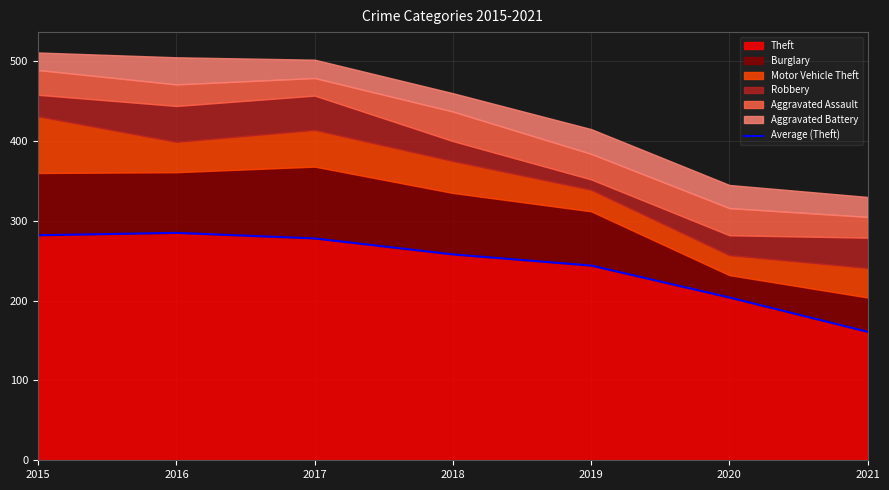

List the labels in order of value, largest first.

2016, 2015, 2017, 2018, 2019, 2020, 2021